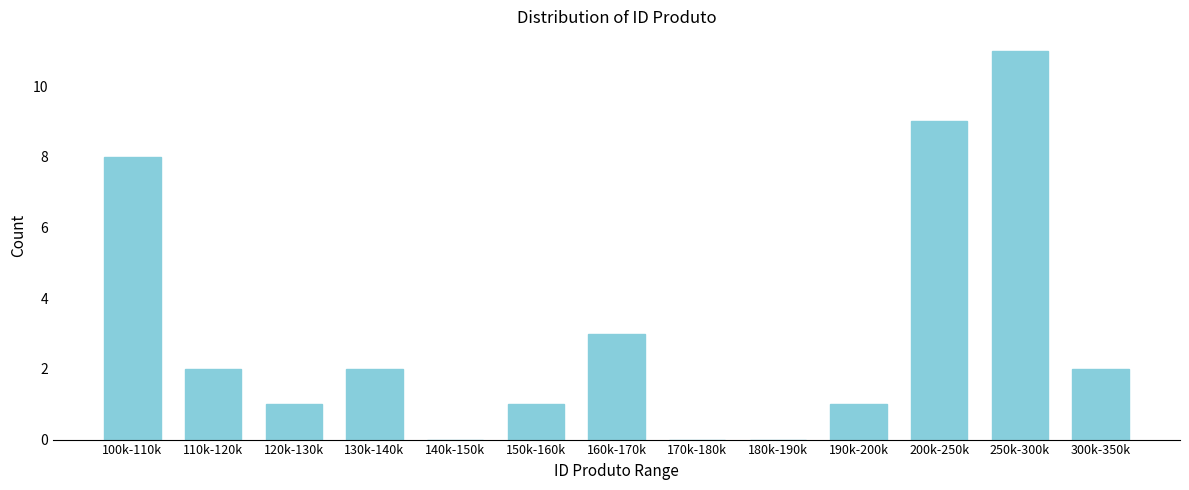

Reading left to right, transcribe all the data shown in this chart.

100k-110k=8	110k-120k=2	120k-130k=1	130k-140k=2	140k-150k=0	150k-160k=1	160k-170k=3	170k-180k=0	180k-190k=0	190k-200k=1	200k-250k=9	250k-300k=11	300k-350k=2